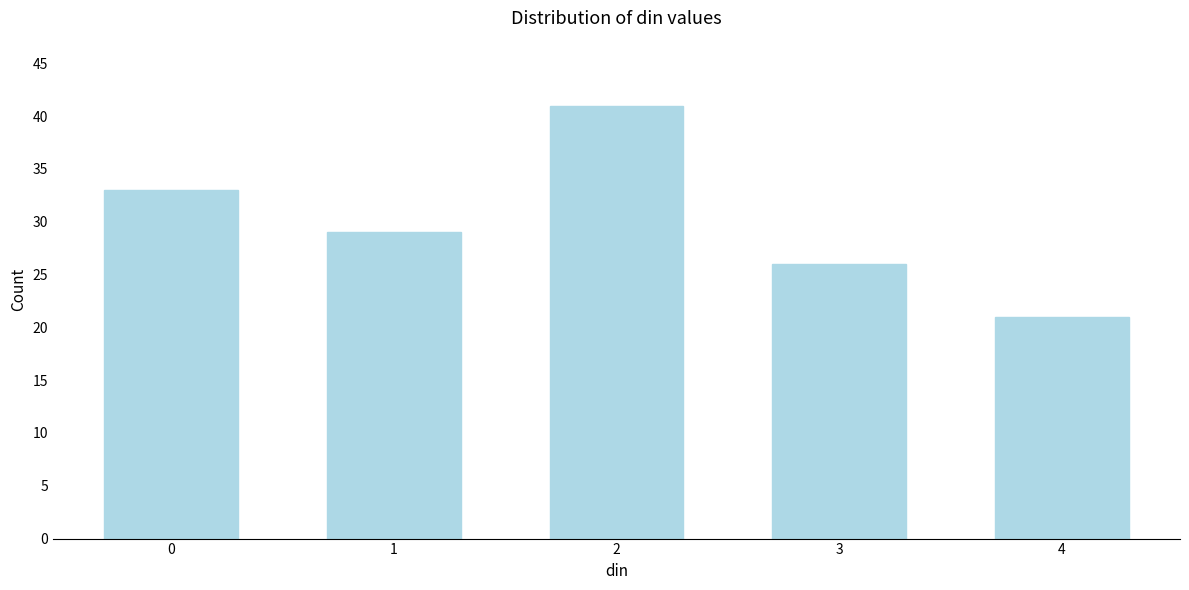

Reading right to left, extract all data points from this chart.

4=21	3=26	2=41	1=29	0=33